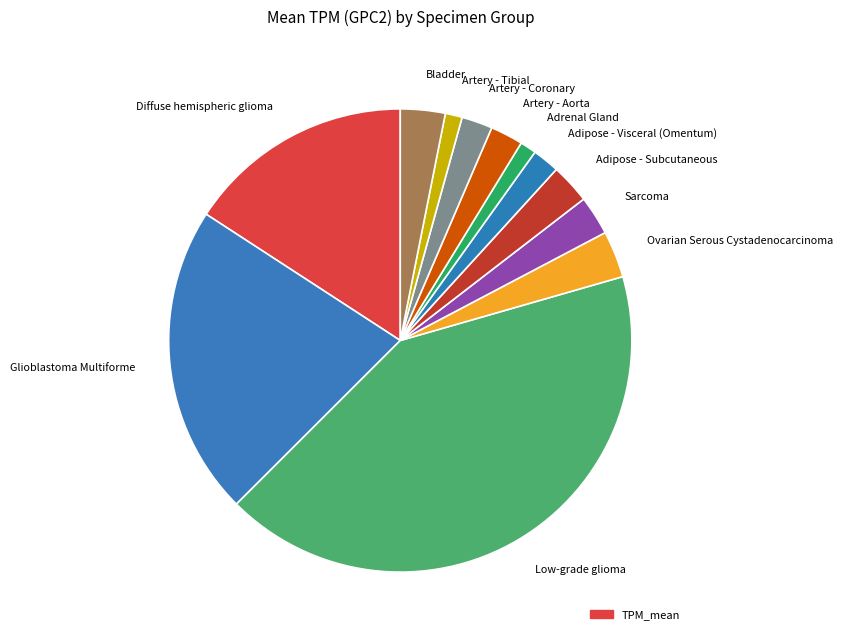

Does Artery - Tibial represent more than half of the total?

No